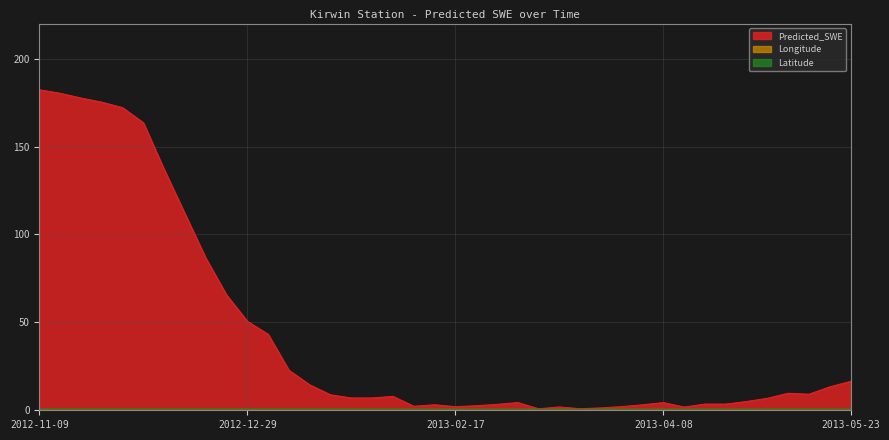

What is the value of the Predicted_SWE point at the 14th from the left?

14.5